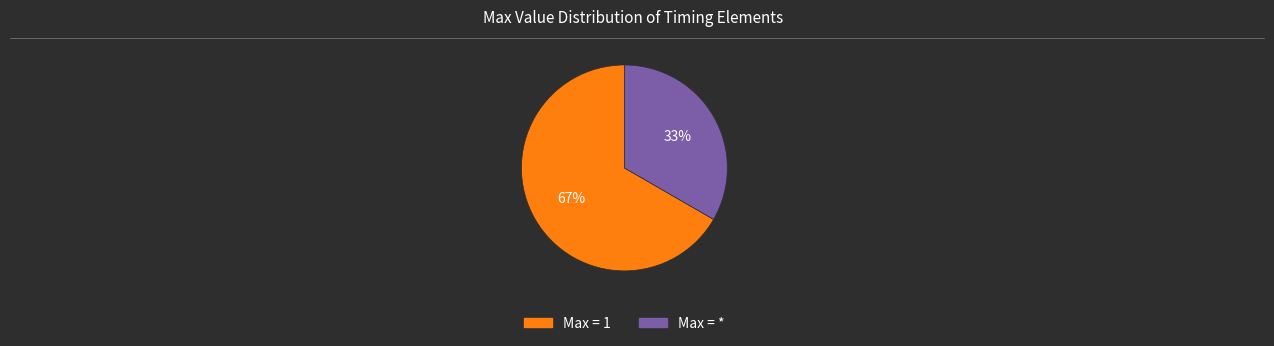

To the nearest percent, what is the average slice percentage?

50%